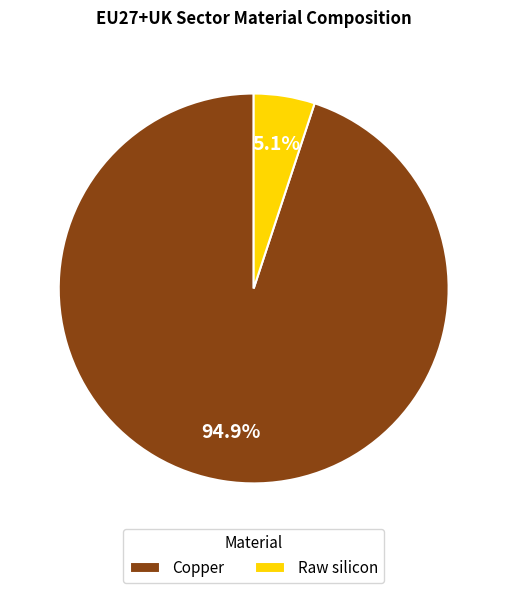

Do Raw silicon and Copper together represent more than half of the pie?

Yes